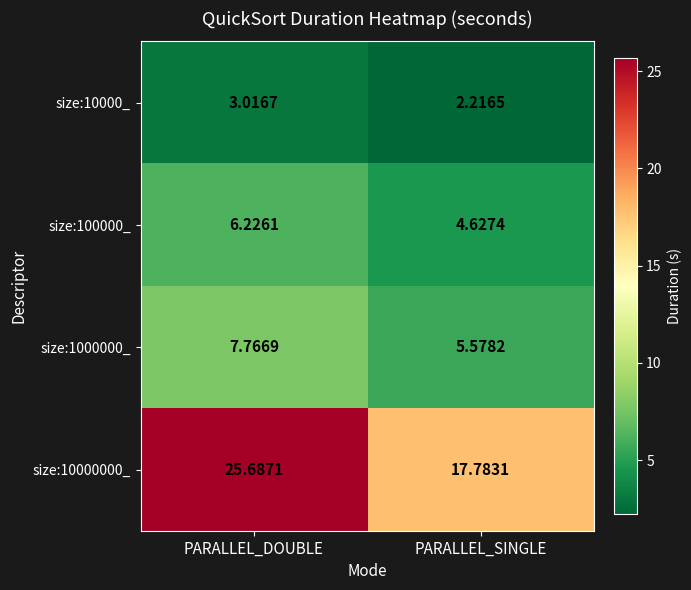

Rank the series by their maximum value, from highest to lowest.

size:10000000_, size:1000000_, size:100000_, size:10000_